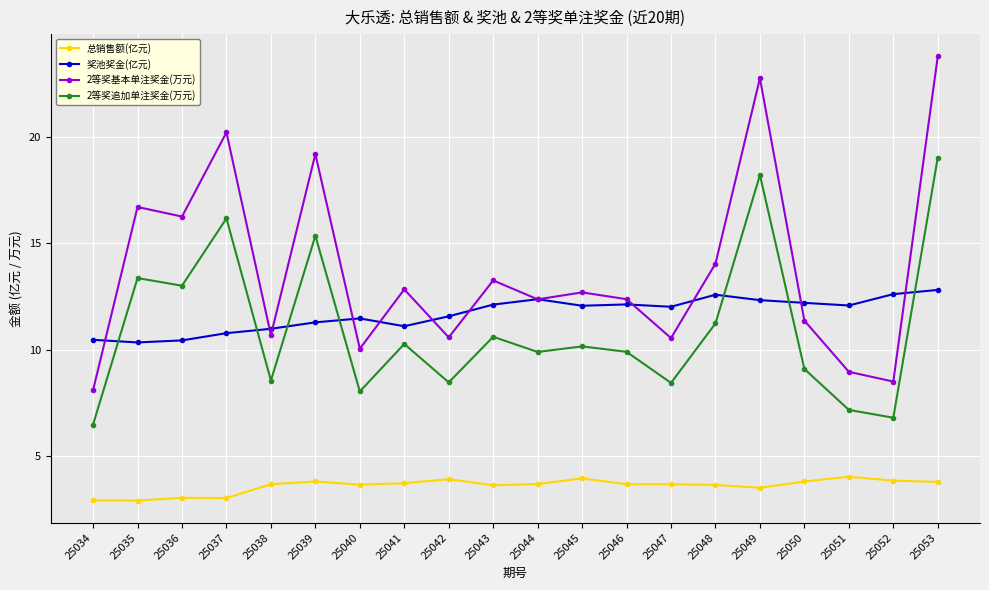

True or false: 奖池奖金(亿元) has more than 1 points higher than both neighbors.

True